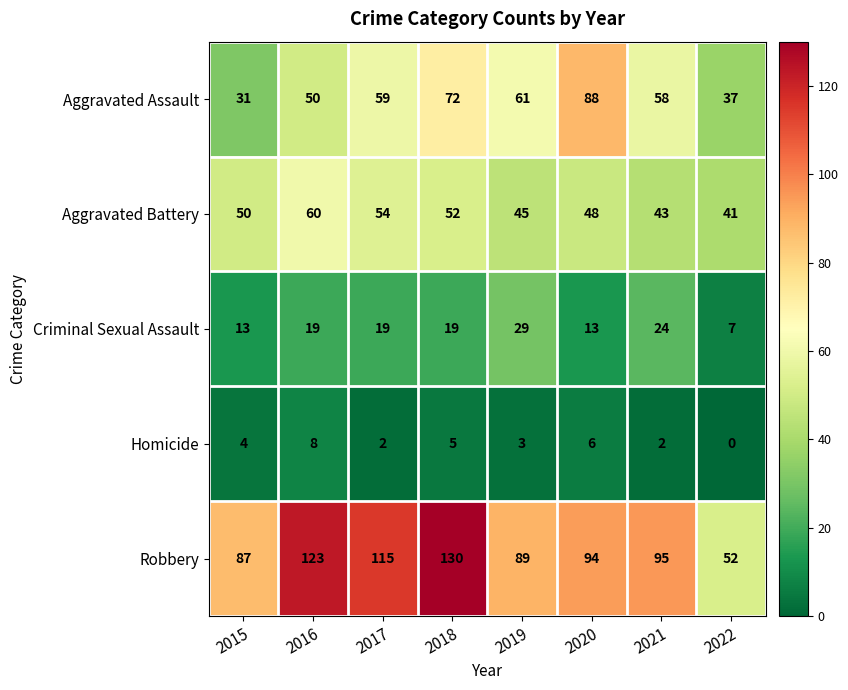

Count the number of data series in this chart.

5